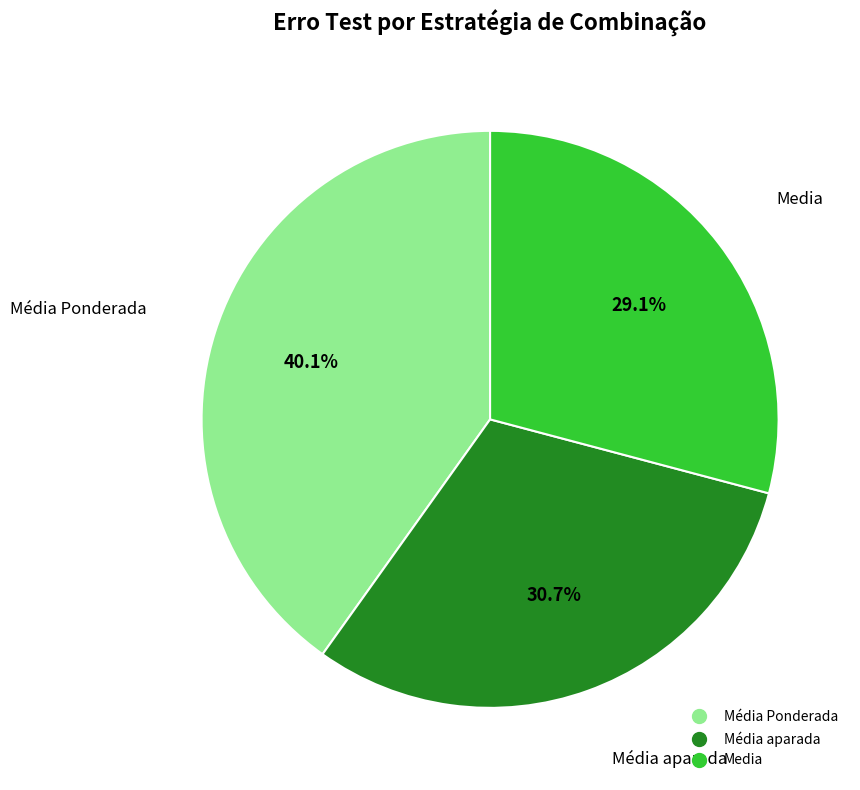

Which category has the smallest portion of the pie?

Media